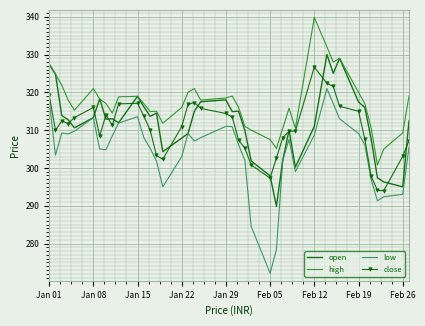

What is the minimum value for close?

294.0